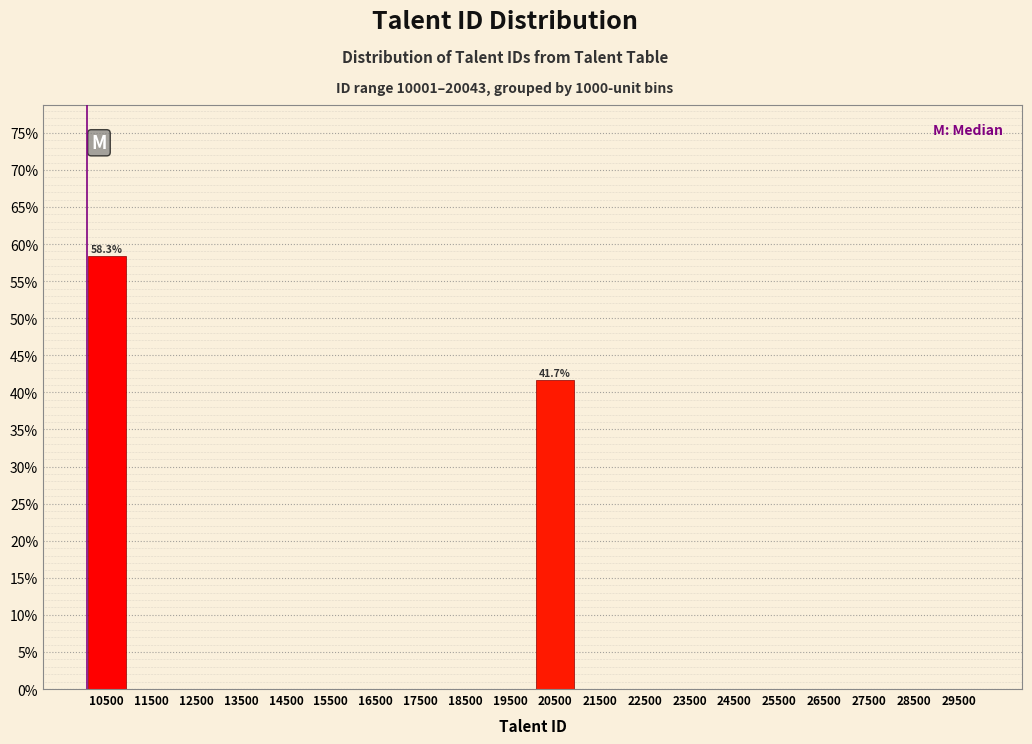

Which range on the x-axis has the tallest bar?

10000 to 11000